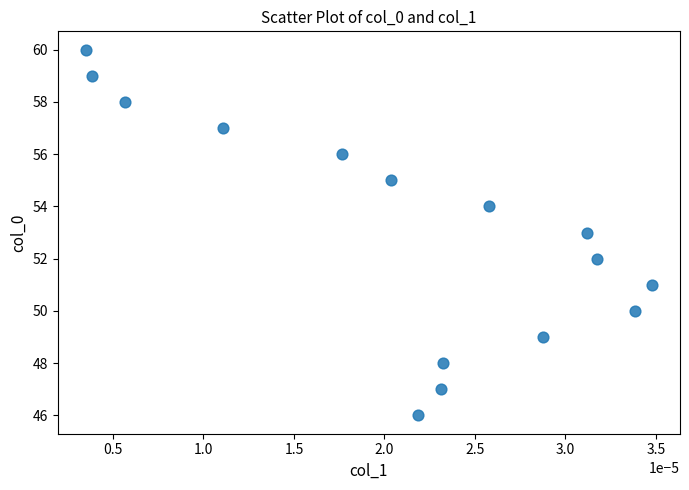

What is the range of Y values (max minus min)?

14